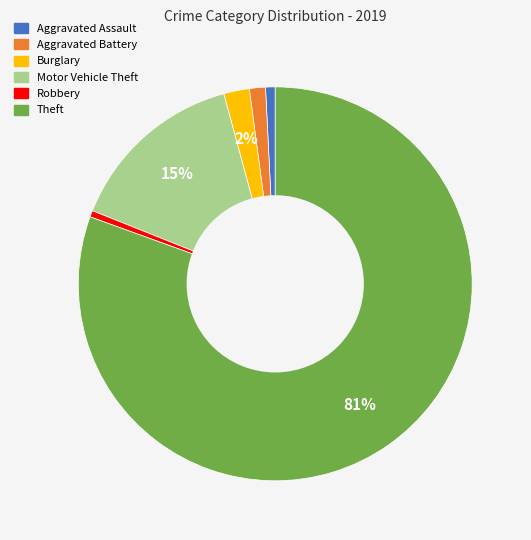

To the nearest percent, what portion does Burglary represent?

2%